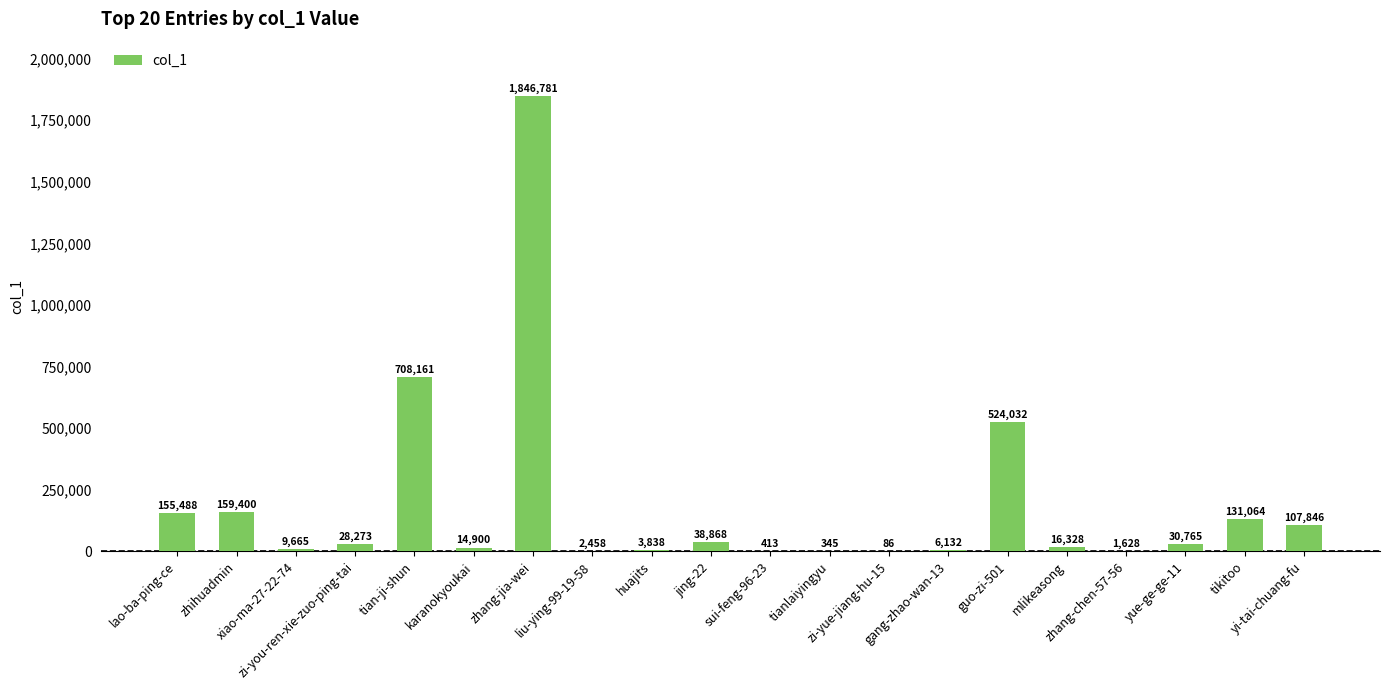

What is the sum of all values?

3786471